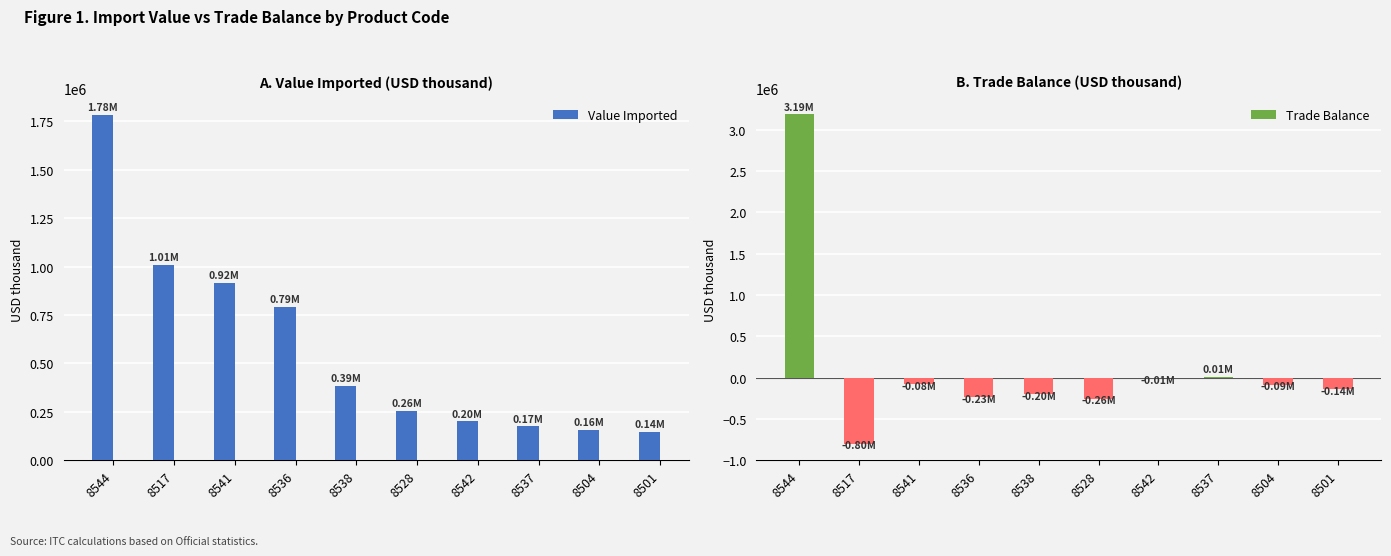

What is the label of the 7th bar from the left?

8542